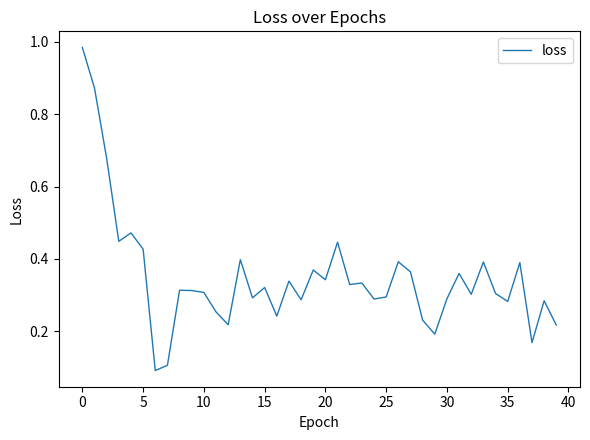

What is the maximum value shown in the chart?

1.0